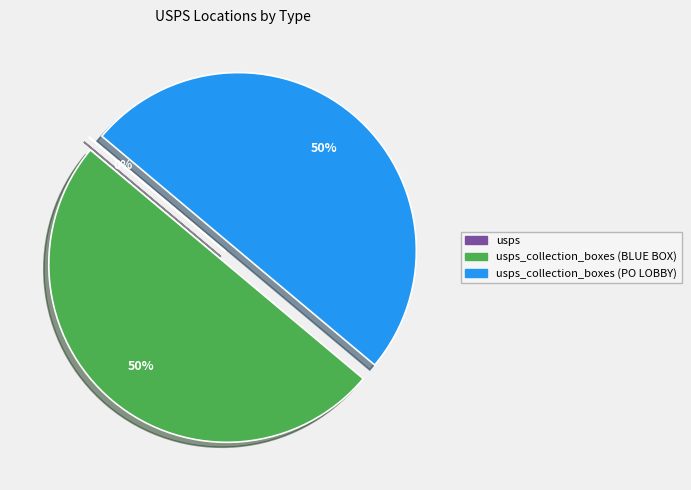

To the nearest percent, what is the average slice percentage?

33%